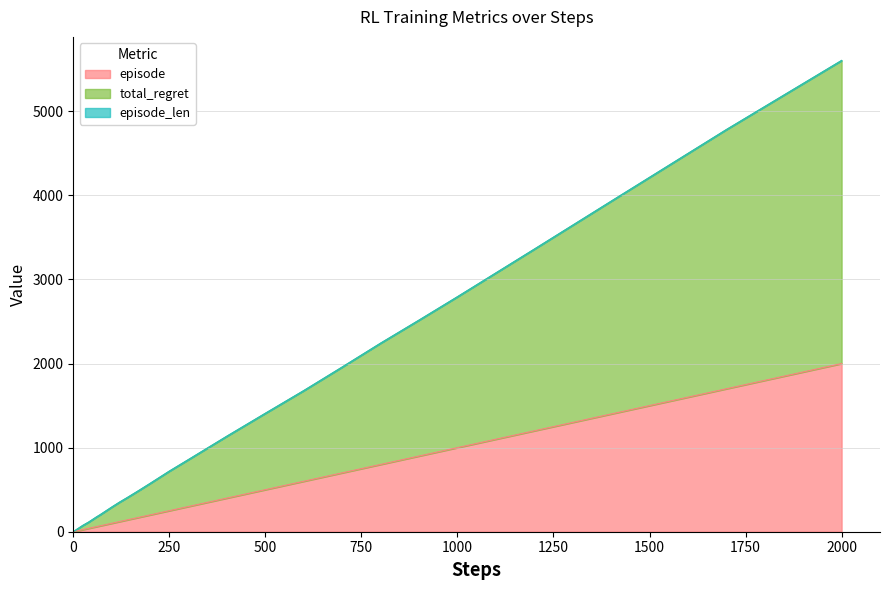

At which label does episode reach its peak?

2000